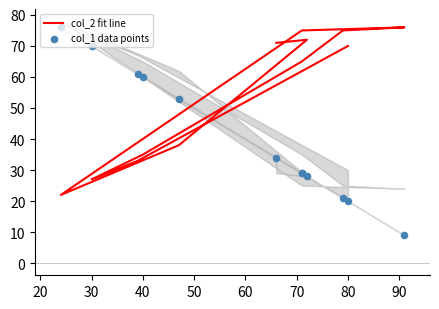

What are all the series names shown in the legend?

col_2 fit line, col_1 data points